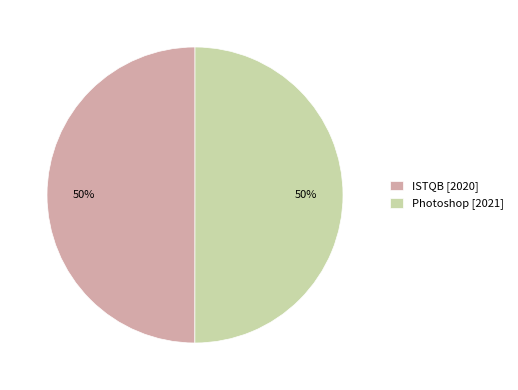

The ISTQB slice represents 62% of the pie. True or false?

False